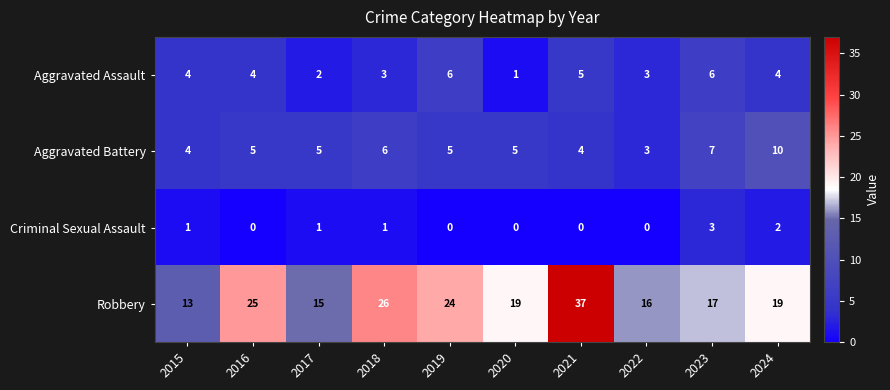

How many series are shown in this chart?

4